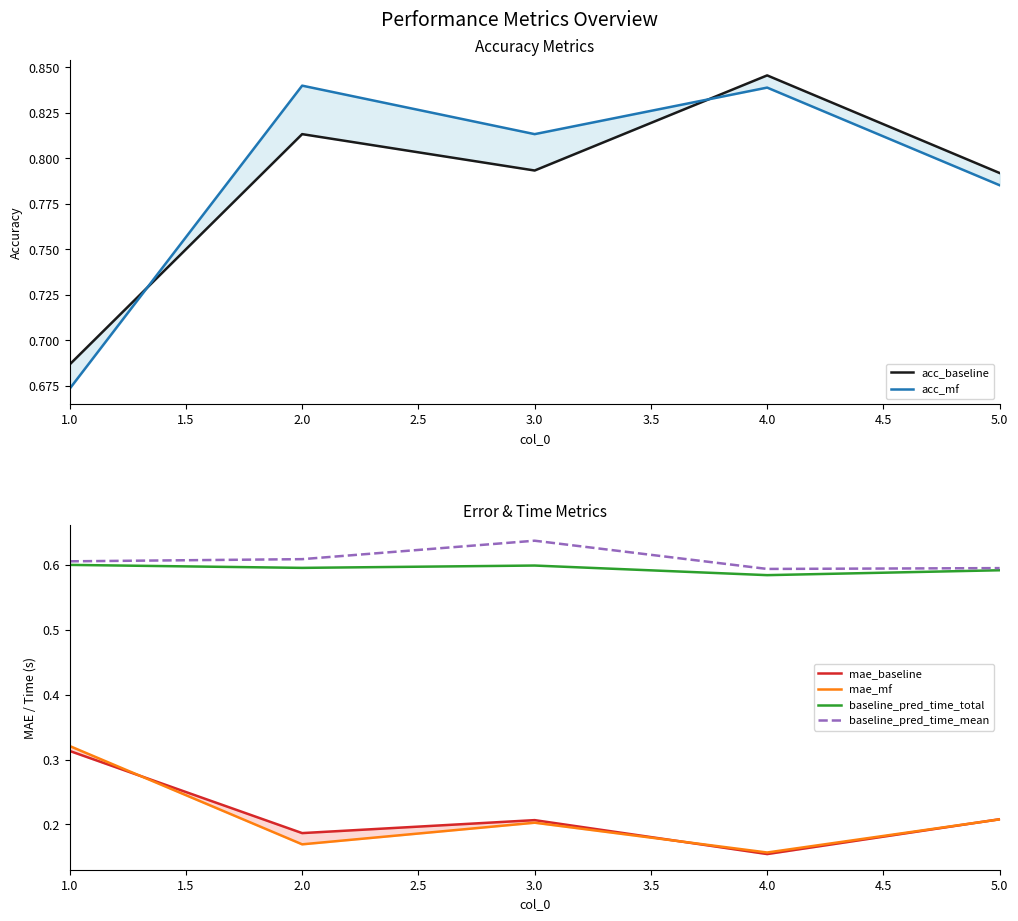

True or false: mae_mf and acc_mf cross at least once.

False